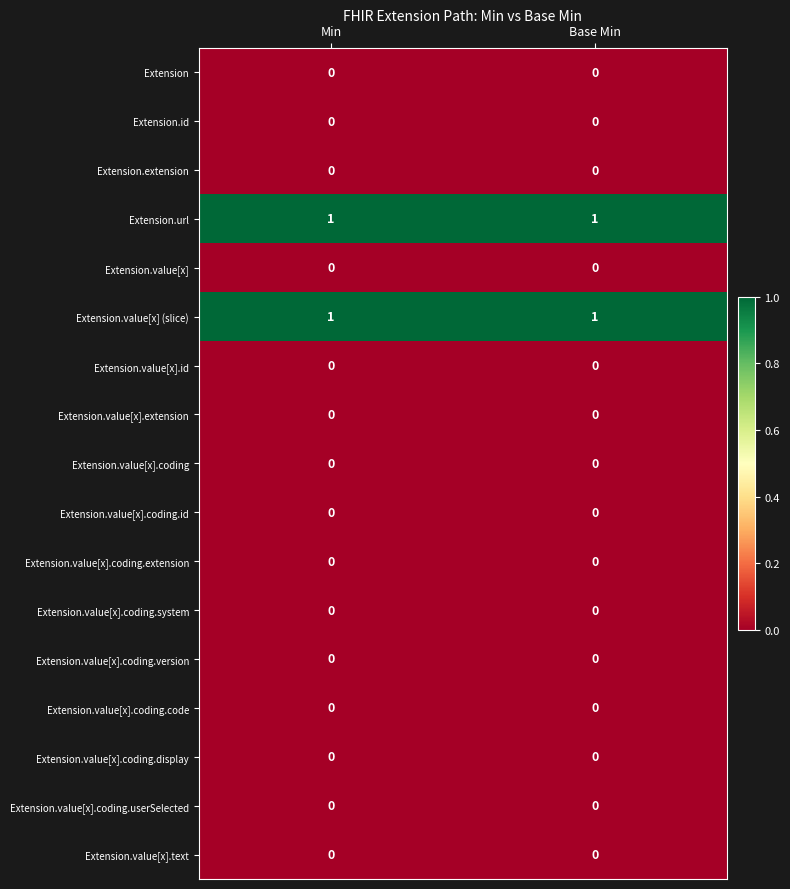

Is it true that Extension equals 0 at Base Min?

True